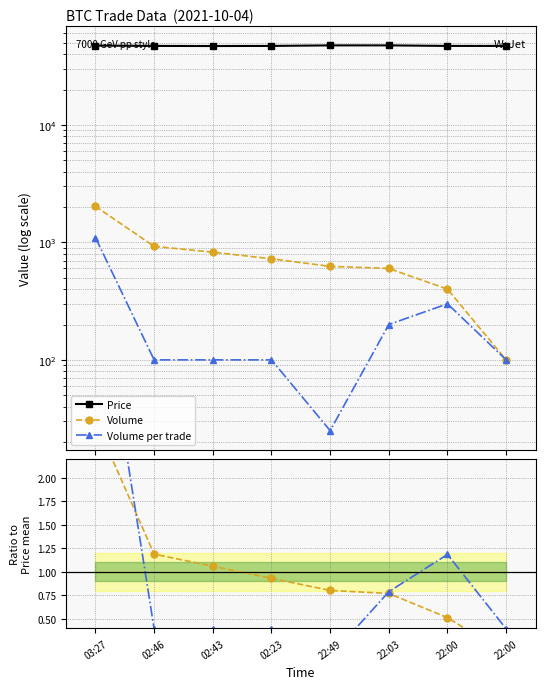

What is the greatest value displayed?

47500.0